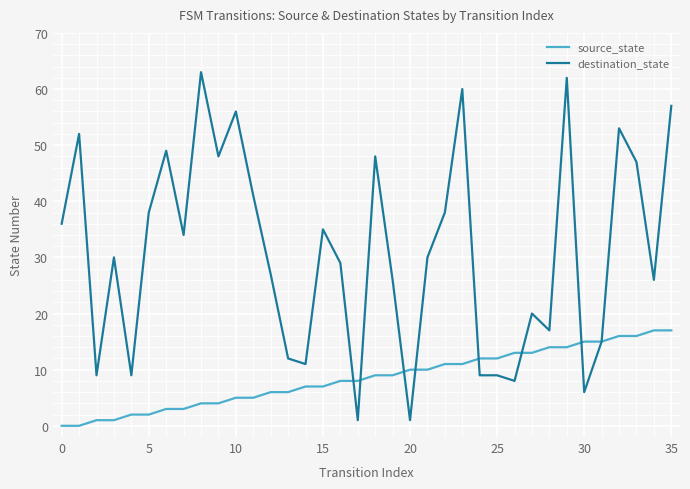

What is the sum of all destination_state values?

1112